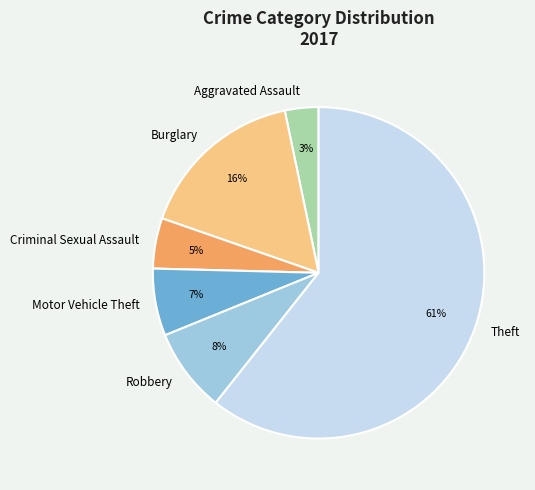

What is the ratio of the value at Burglary to the value at Theft?

0.3